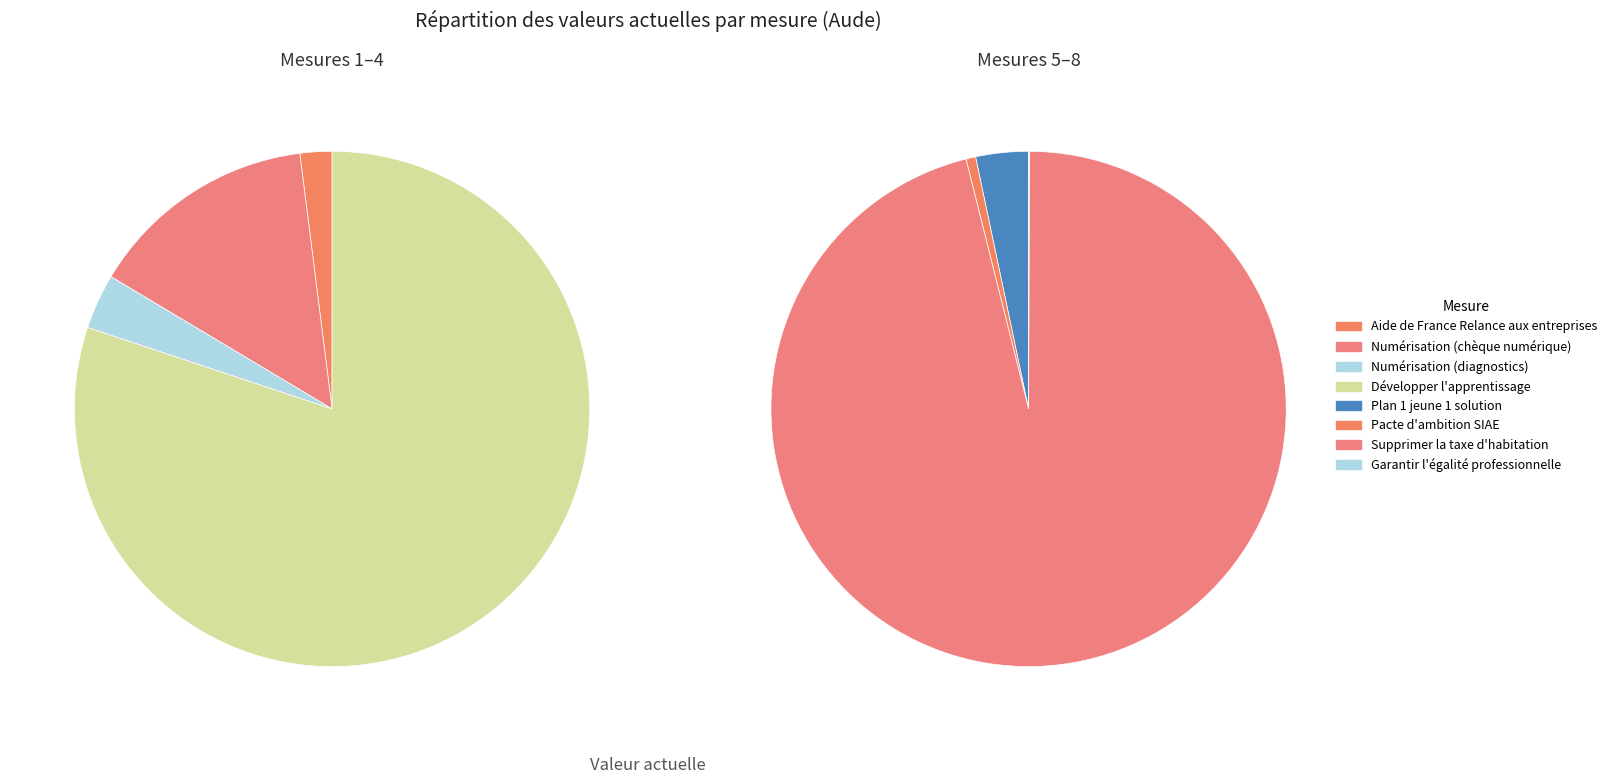

Approximately how many times larger is the value at Pacte d'ambition SIAE compared to Plan 1 jeune 1 solution?

0.2